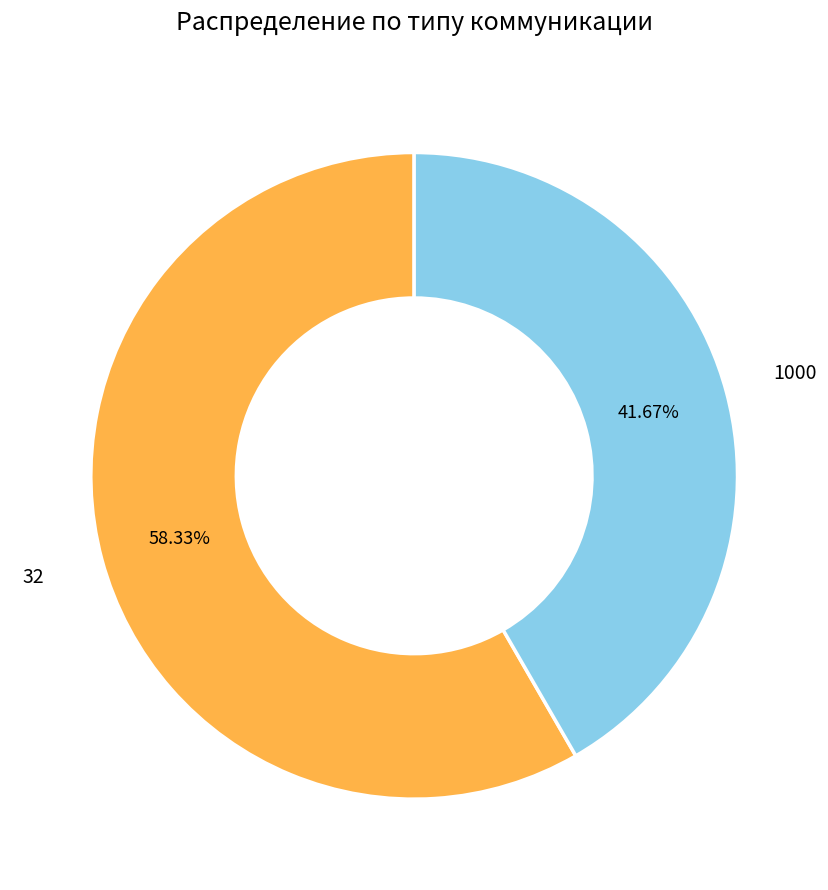

Is there any slice that represents more than half of the pie?

Yes